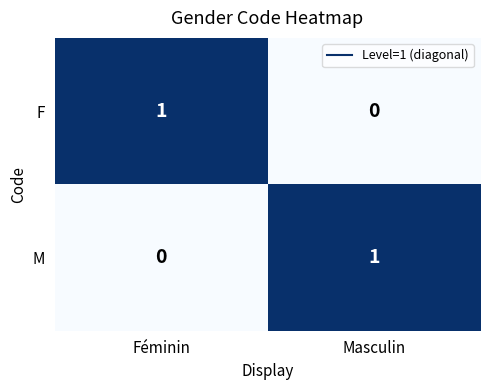

The value of M at Féminin is 0. True or false?

True